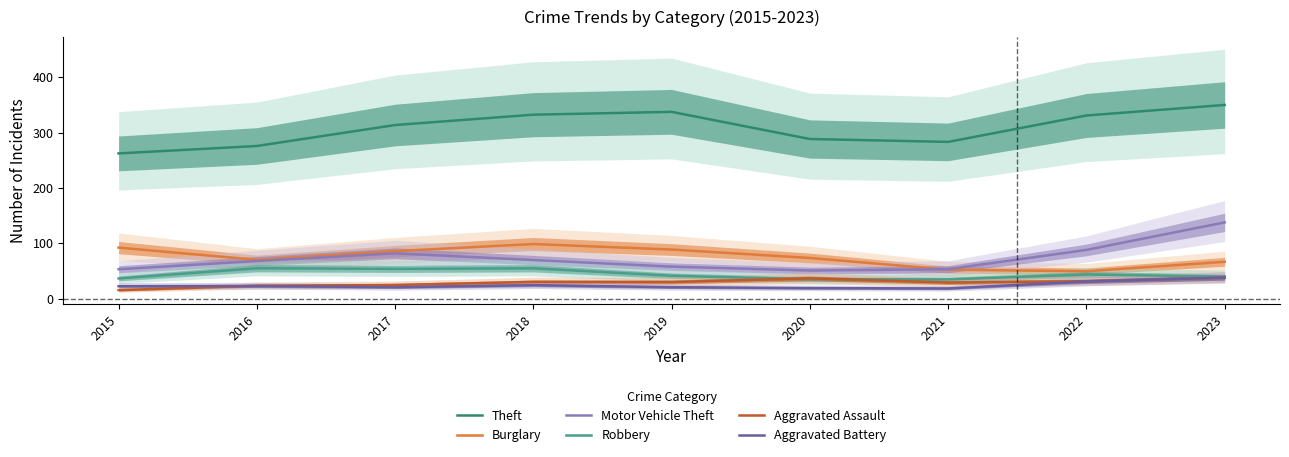

The value of Aggravated Assault at 2019 is 29.8. True or false?

True